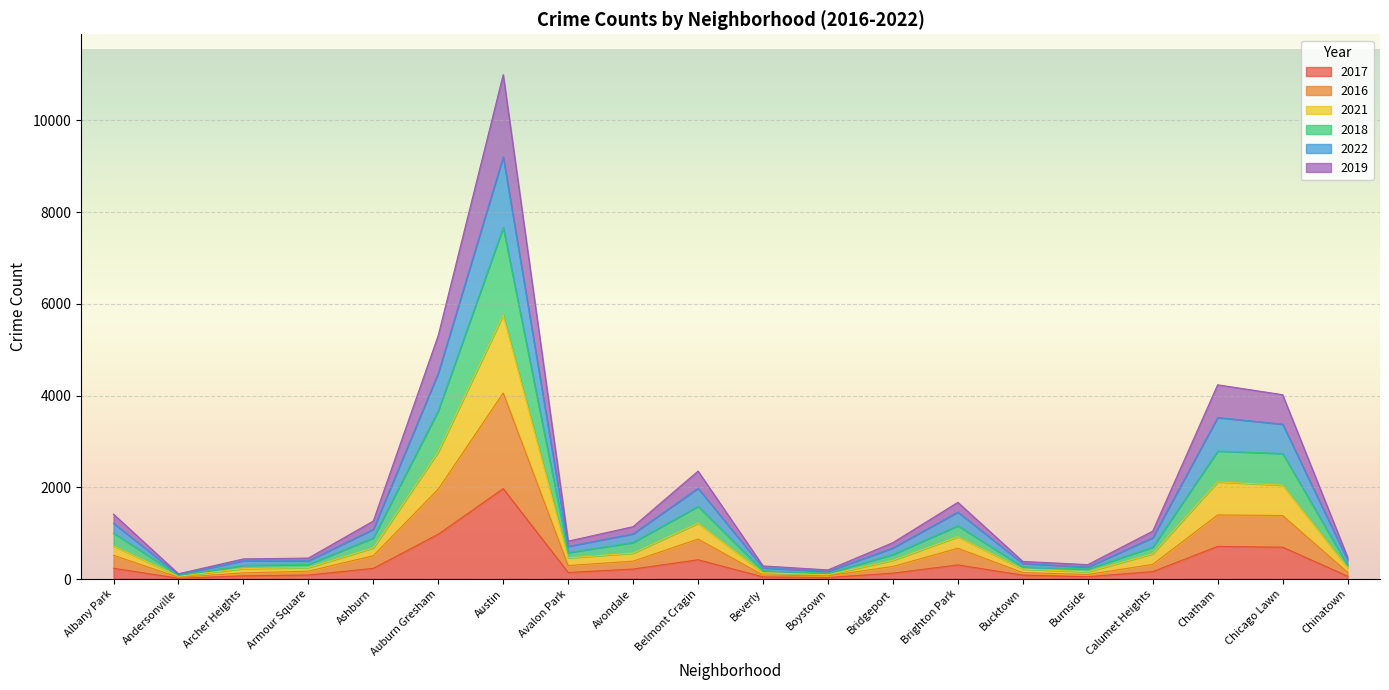

What is the difference between the maximum and minimum values in the 2017 series?

1954